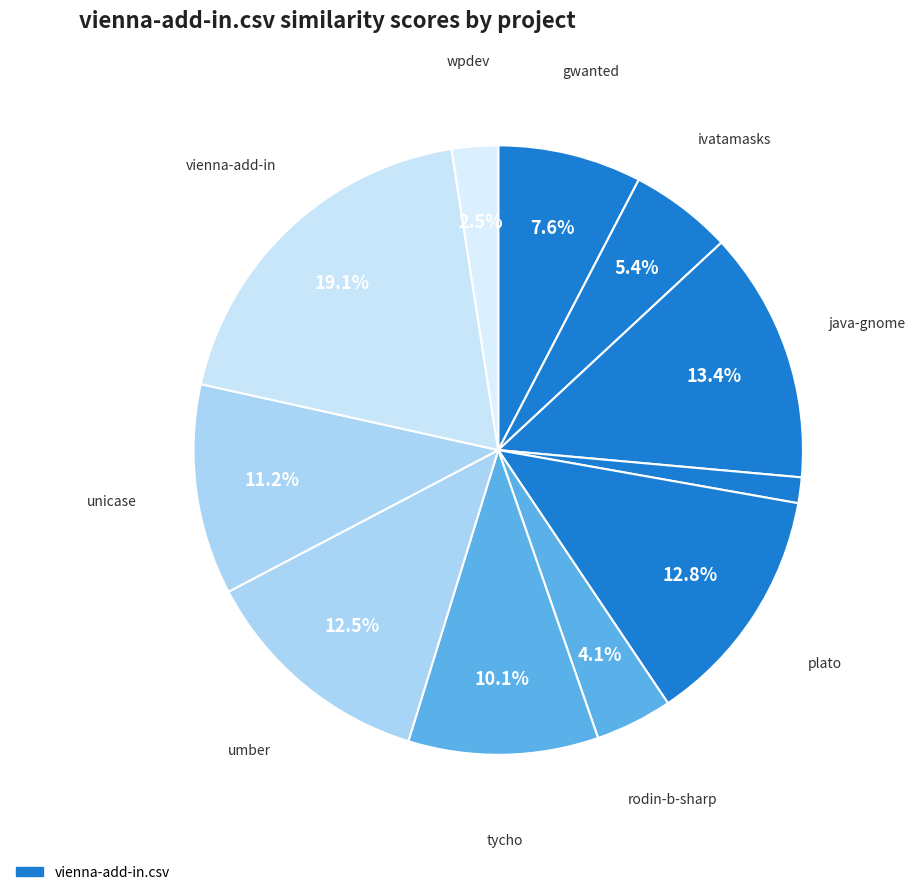

Which slice is the largest?

vienna-add-in.csv